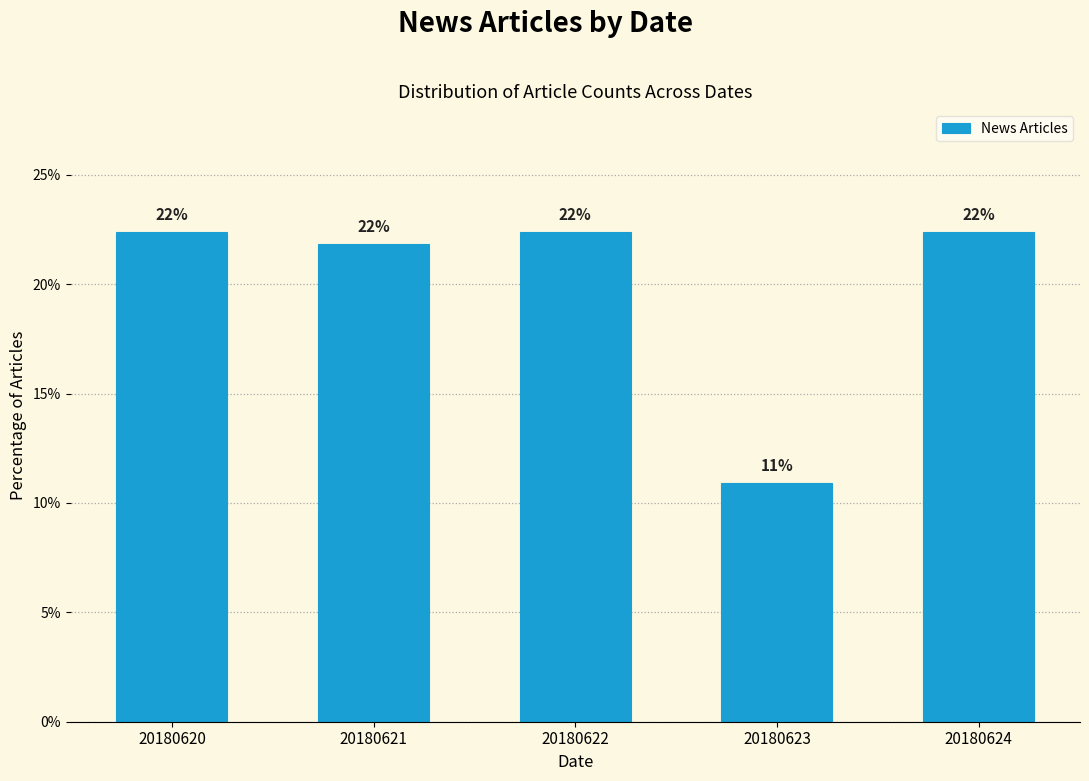

Does the chart contain any negative values?

No